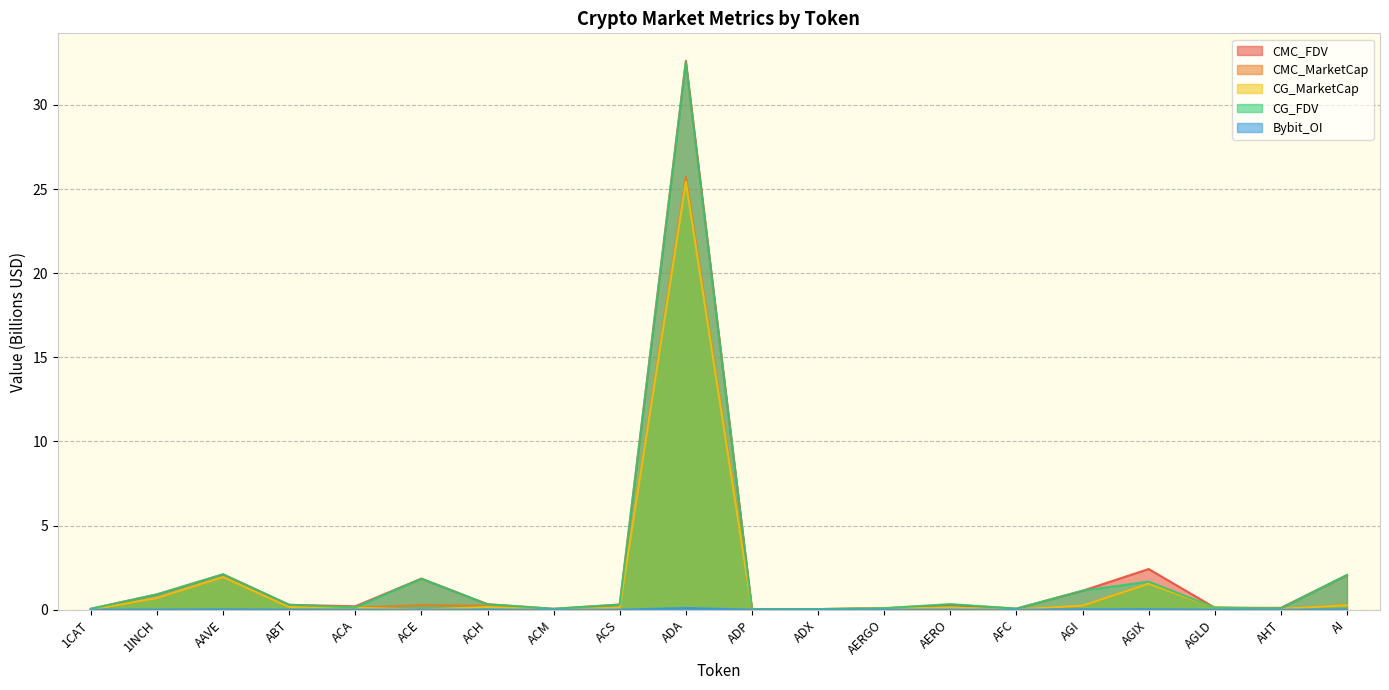

Reading right to left, what are all the values shown in this chart?

CMC_FDV: AI=2.1	AHT=0.1	AGLD=0.1	AGIX=2.4	AGI=1.1	AFC=0.1	AERO=0.3	AERGO=0.1	ADX=0.0	ADP=0.0	ADA=32.6	ACS=0.3	ACM=0.1	ACH=0.3	ACE=1.8	ACA=0.2	ABT=0.3	AAVE=2.1	1INCH=0.9	1CAT=0.1
CMC_MarketCap: AI=0.3	AHT=0.0	AGLD=0.1	AGIX=1.5	AGI=0.2	AFC=0.0	AERO=0.0	AERGO=0.1	ADX=0.0	ADP=0.0	ADA=25.7	ACS=0.1	ACM=0.0	ACH=0.2	ACE=0.3	ACA=0.1	ABT=0.2	AAVE=1.9	1INCH=0.7	1CAT=0.0
CG_MarketCap: AI=0.3	AHT=0.1	AGLD=0.1	AGIX=1.5	AGI=0.2	AFC=0.0	AERO=0.1	AERGO=0.1	ADX=0.0	ADP=0.0	ADA=25.4	ACS=0.1	ACM=0.0	ACH=0.2	ACE=0.0	ACA=0.1	ABT=0.2	AAVE=1.9	1INCH=0.7	1CAT=0.0
CG_FDV: AI=2.1	AHT=0.1	AGLD=0.1	AGIX=1.7	AGI=1.1	AFC=0.1	AERO=0.3	AERGO=0.1	ADX=0.0	ADP=0.0	ADA=32.5	ACS=0.3	ACM=0.1	ACH=0.3	ACE=1.8	ACA=0.1	ABT=0.3	AAVE=2.1	1INCH=0.9	1CAT=0.1
Bybit_OI: AI=0.0	AHT=0.0	AGLD=0.0	AGIX=0.0	AGI=0.0	AFC=0.0	AERO=0.0	AERGO=0.0	ADX=0.0	ADP=0.0	ADA=0.1	ACS=0.0	ACM=0.0	ACH=0.0	ACE=0.0	ACA=0.0	ABT=0.0	AAVE=0.0	1INCH=0.0	1CAT=0.0